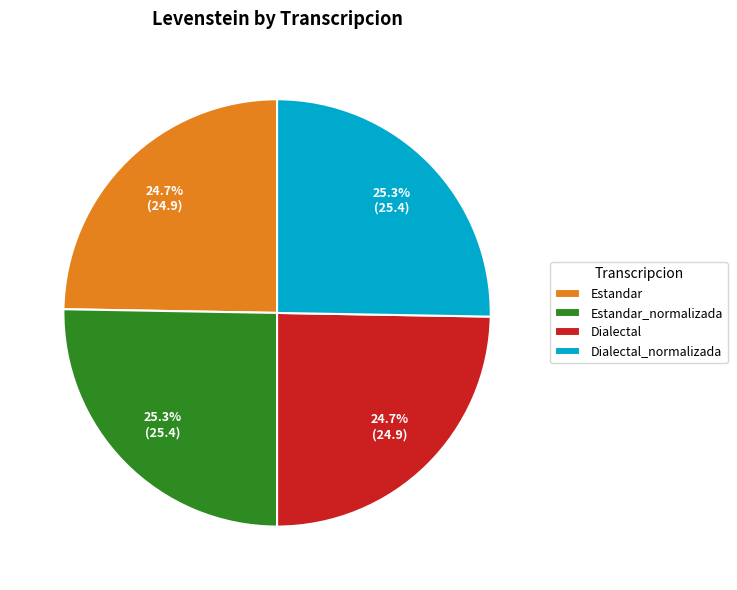

What percentage is NOT represented by Estandar?

75.3%